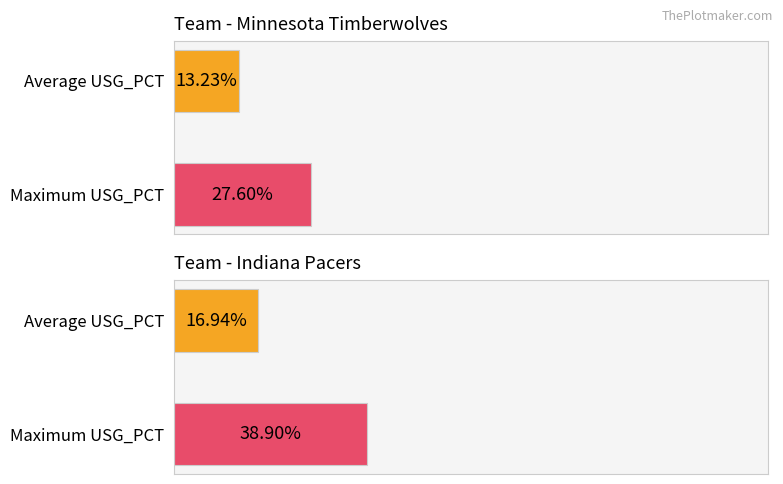

Are the bars horizontal?

Yes